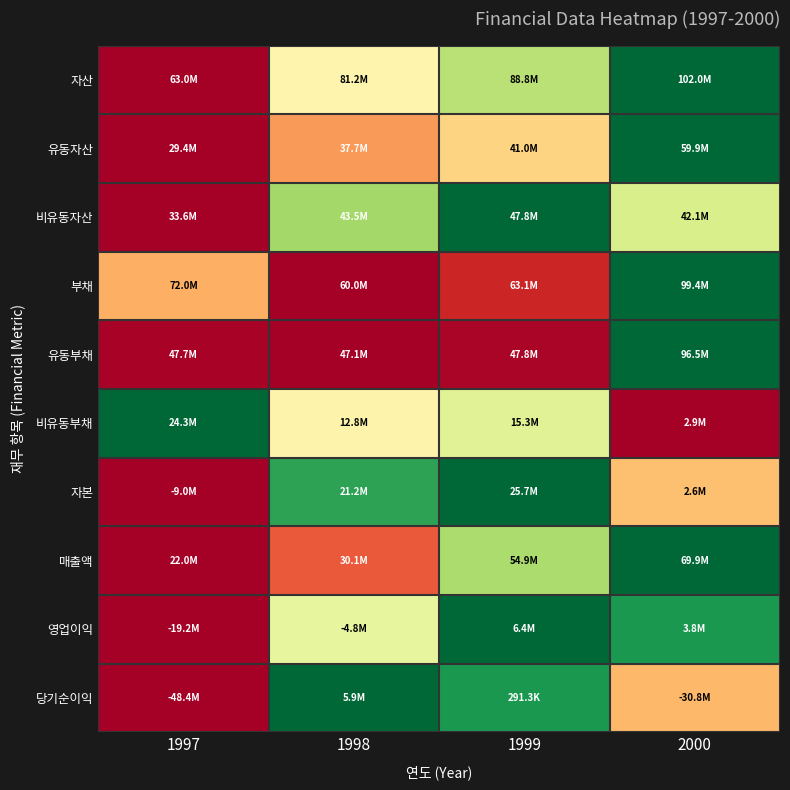

At which category is the sum across all series the highest?

2000